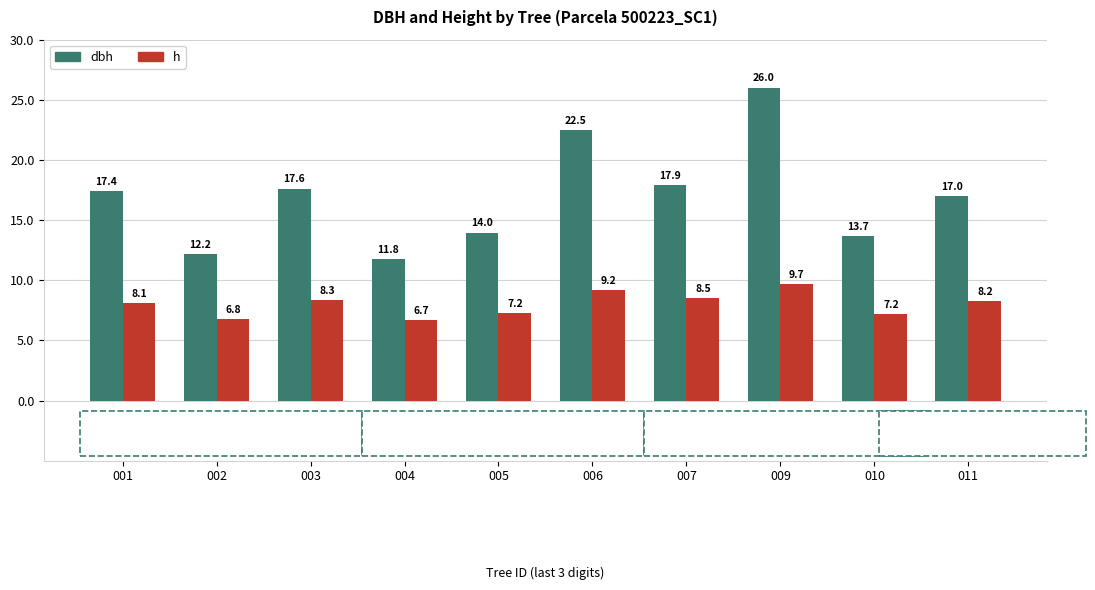

What are all the series names shown in the legend?

dbh, h